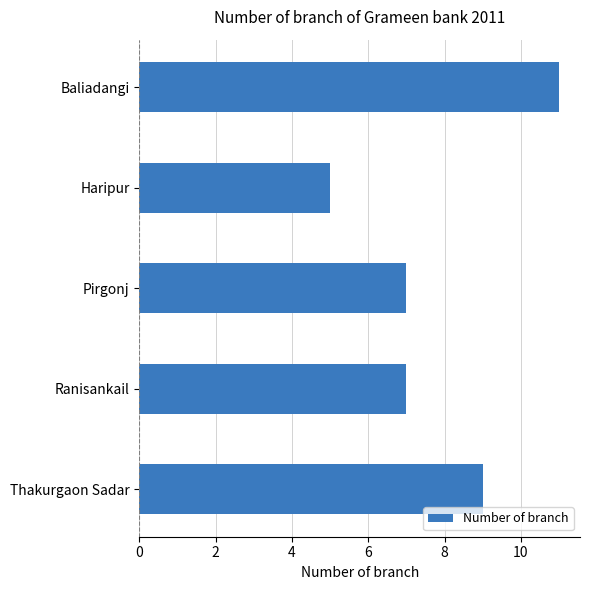

What is the change in value from Baliadangi to Ranisankail?

-4